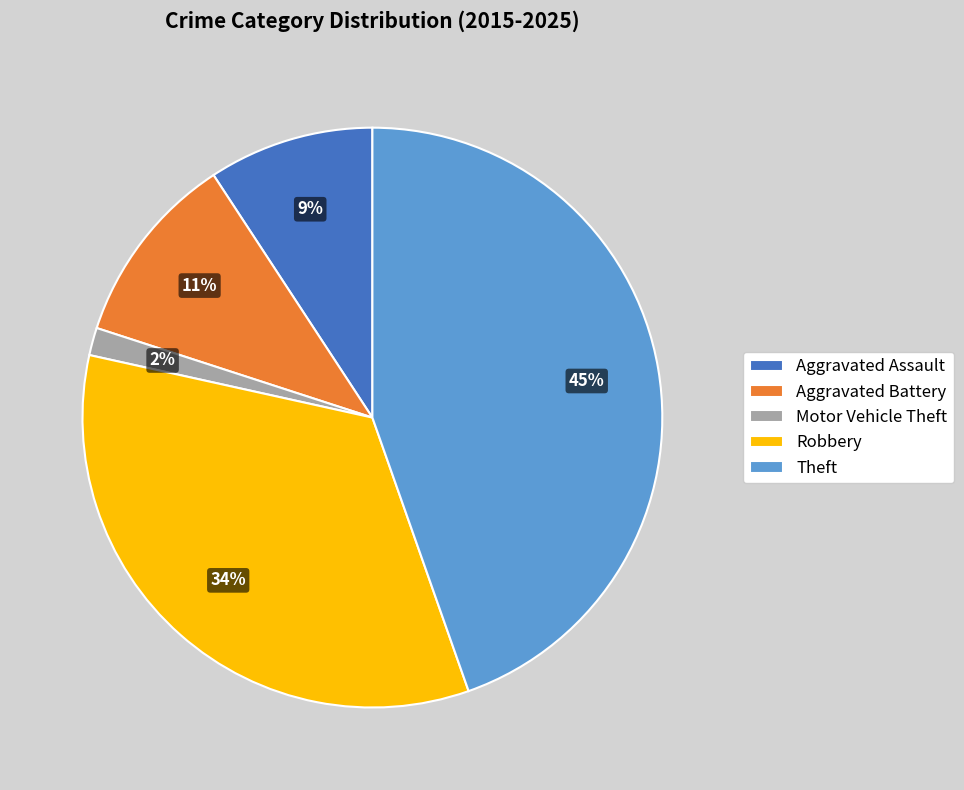

Count the number of slices in the pie.

5